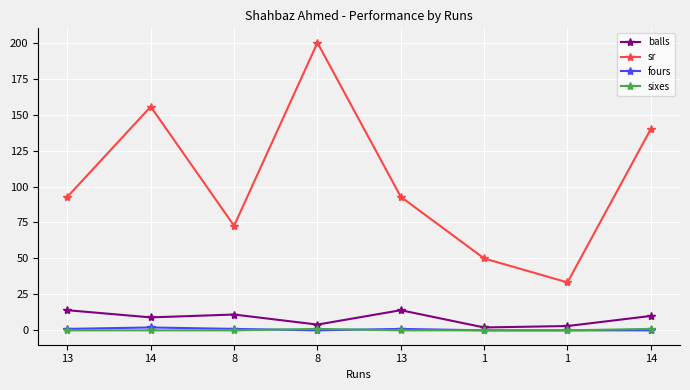

Reading left to right, extract all data points from this chart.

balls: 14.0	9.0	11.0	4.0	14.0	2.0	3.0	10.0
sr: 92.8	155.6	72.7	200.0	92.8	50.0	33.3	140.0
fours: 1.0	2.0	1.0	0.0	1.0	0.0	0.0	0.0
sixes: 0.0	0.0	0.0	1.0	0.0	0.0	0.0	1.0